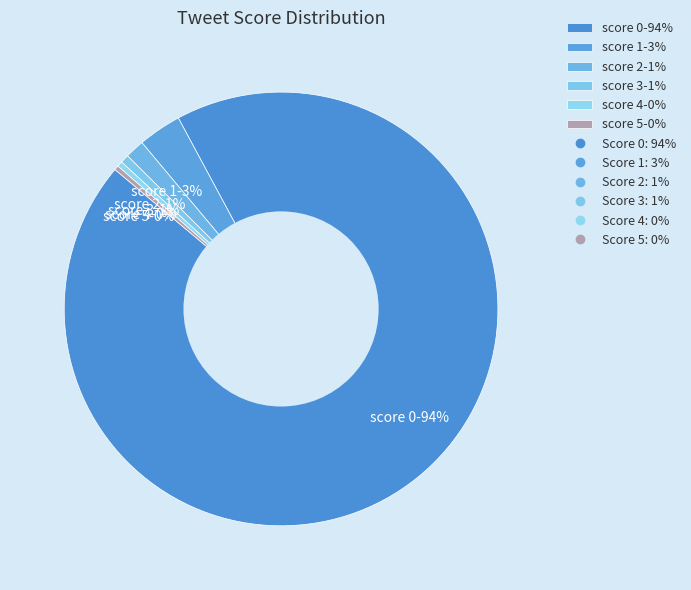

True or false: score 2-1% accounts for 1% of the total.

True